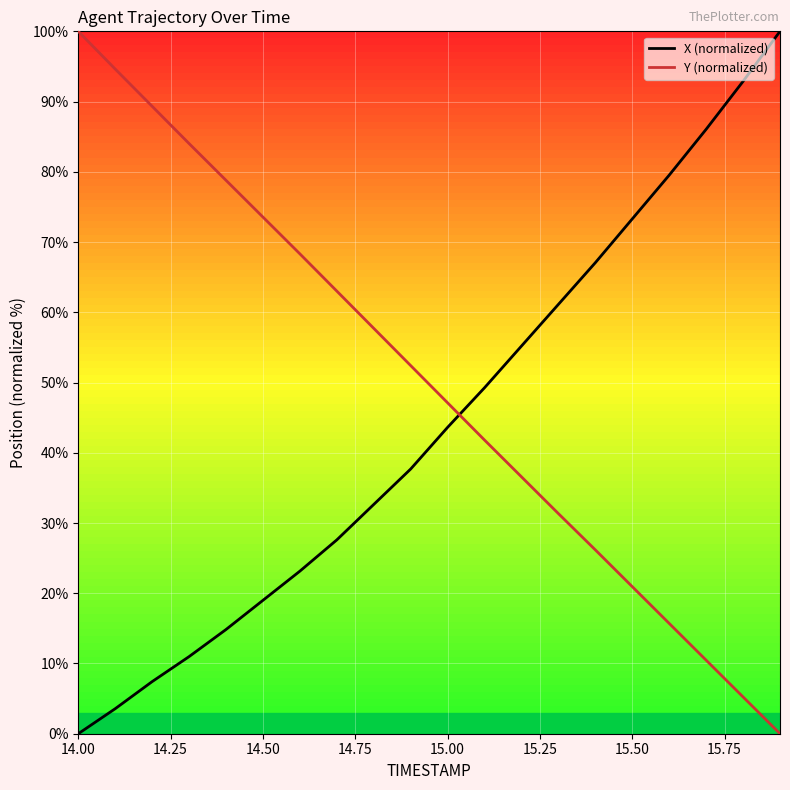

True or false: X (normalized) has more than 2 interior local peaks.

False